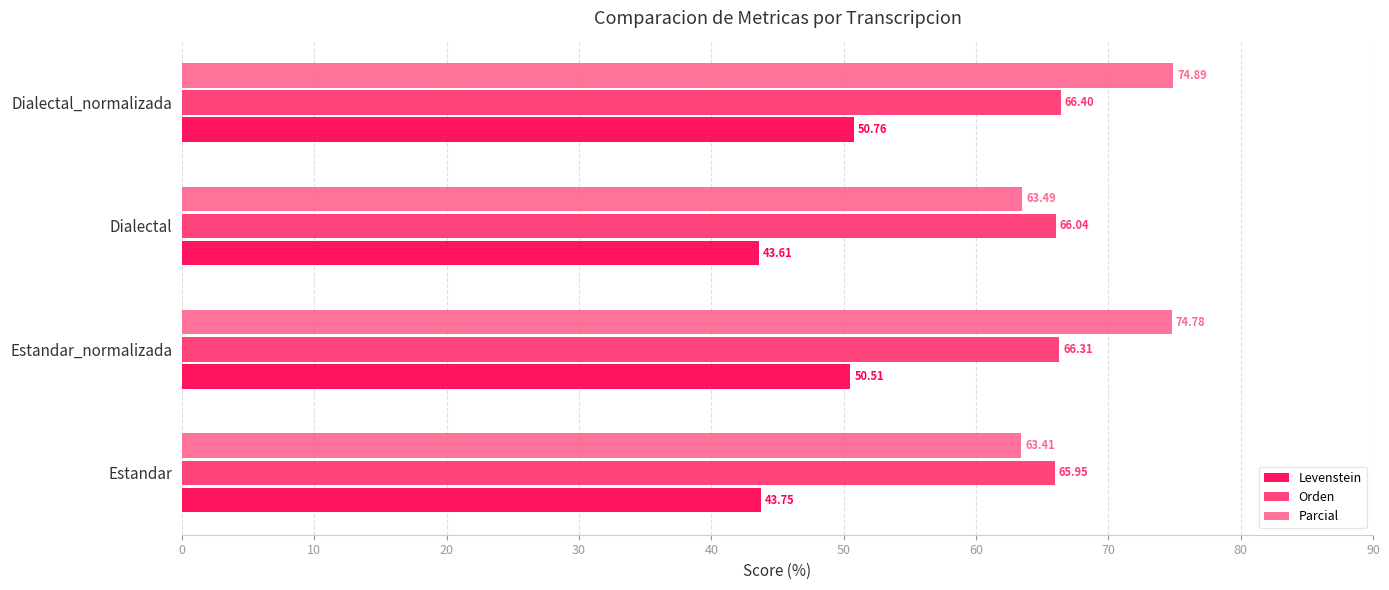

What is the spread (max minus min) of values at Dialectal_normalizada?

24.1